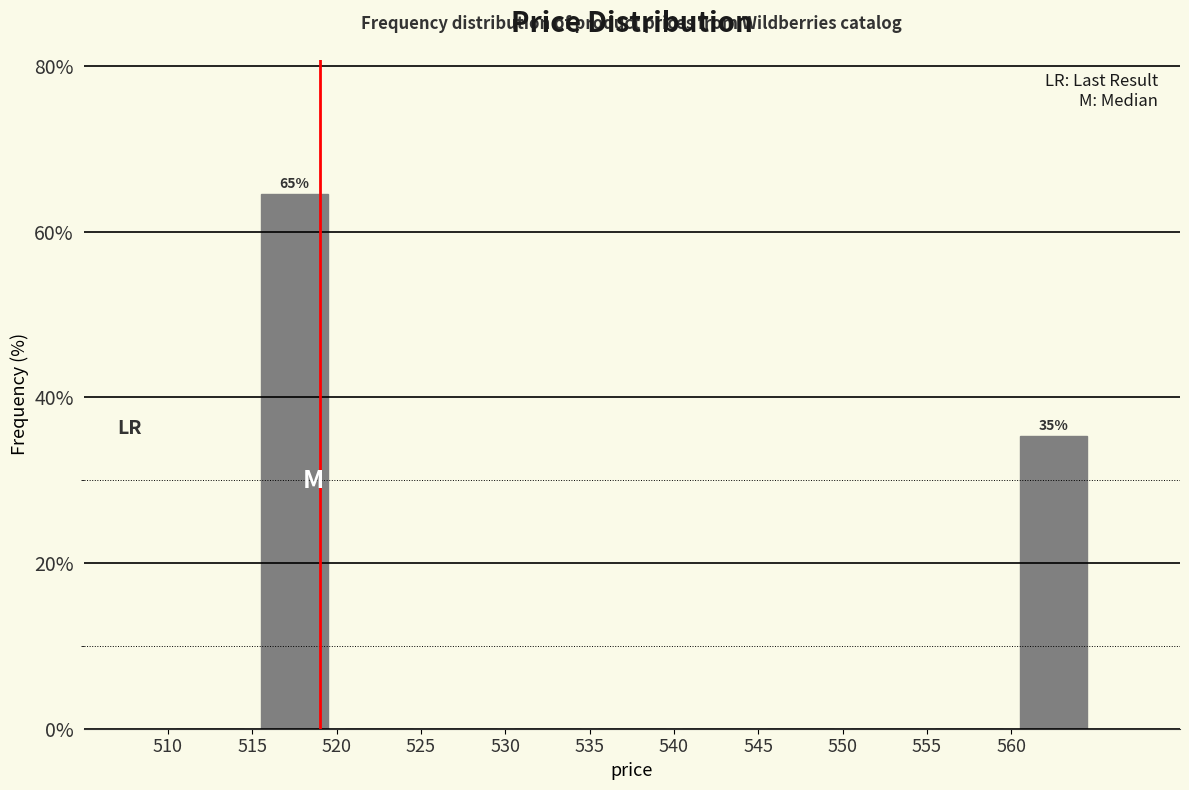

Over which range of the x-axis is the bar tallest?

515 to 520